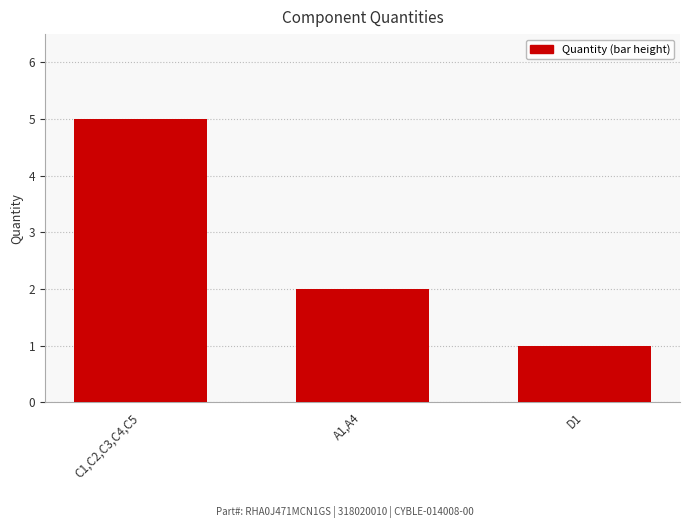

The chart shows a value of 5 at C1,C2,C3,C4,C5. True or false?

True